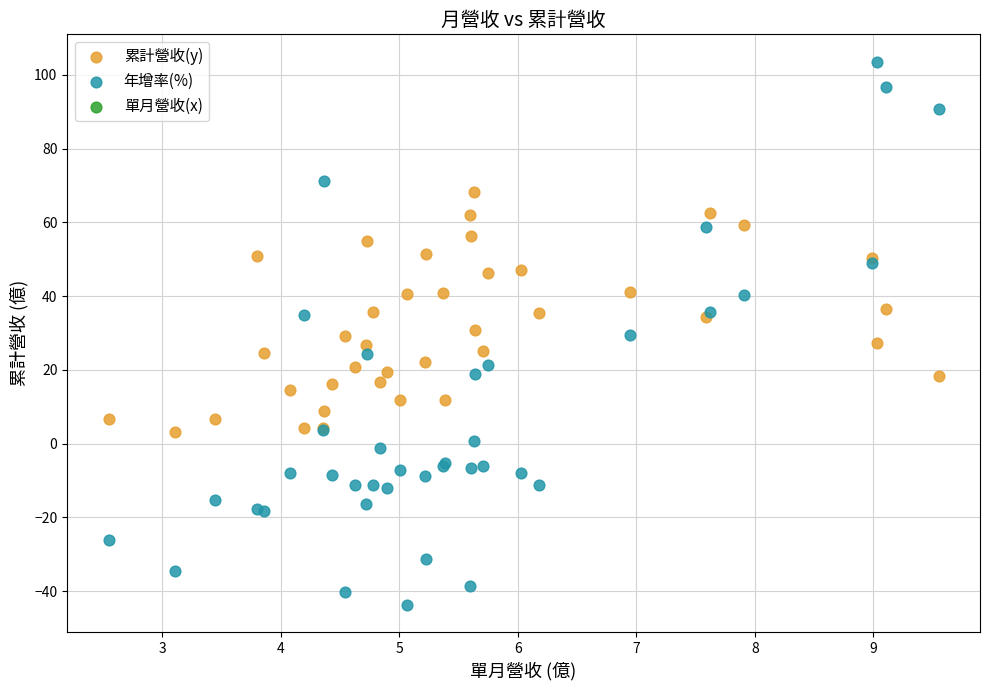

Which series contains the lowest Y value?

年增率(%)